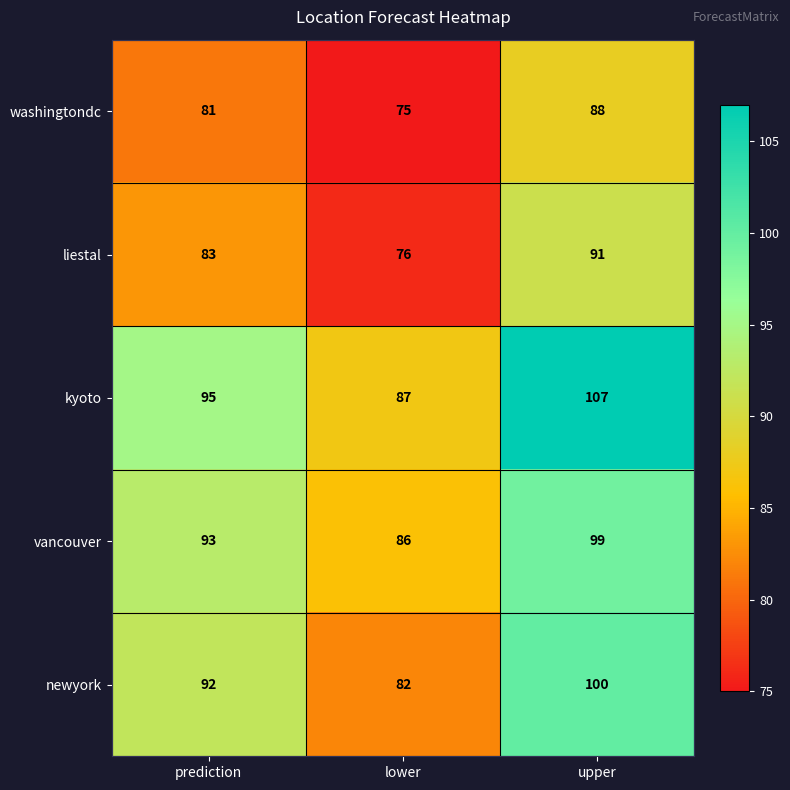

How many categories are shown in the chart?

3